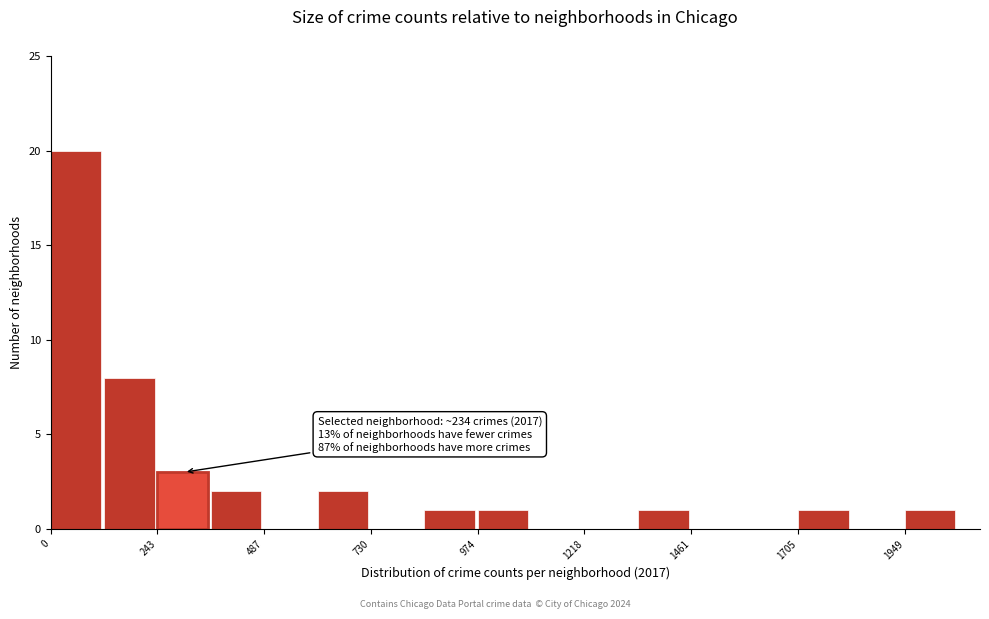

Read against the x-axis, roughly where is the centre of the tallest bar?

50